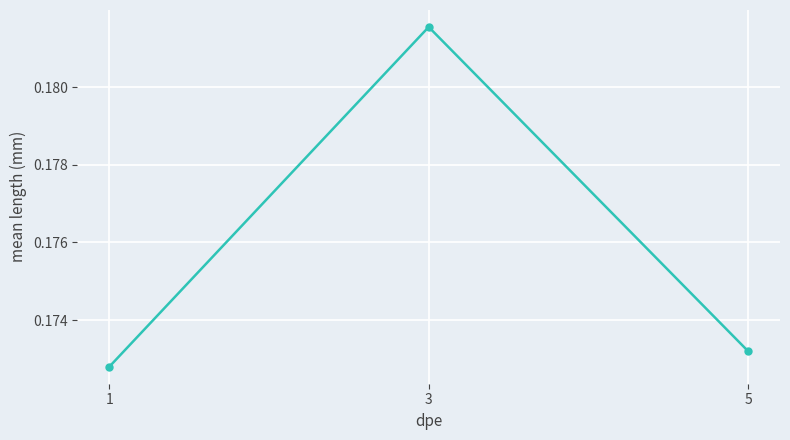

List the labels in order of value, largest first.

3, 5, 1